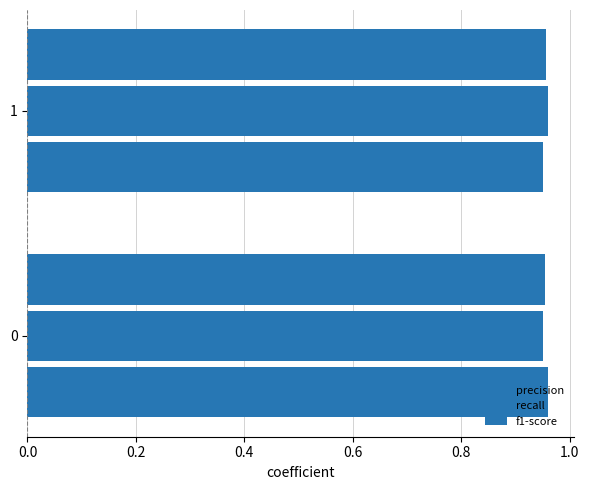

Reading right to left, what are all the values shown in this chart?

precision: 1.0	1.0
recall: 1.0	1.0
f1-score: 1.0	1.0